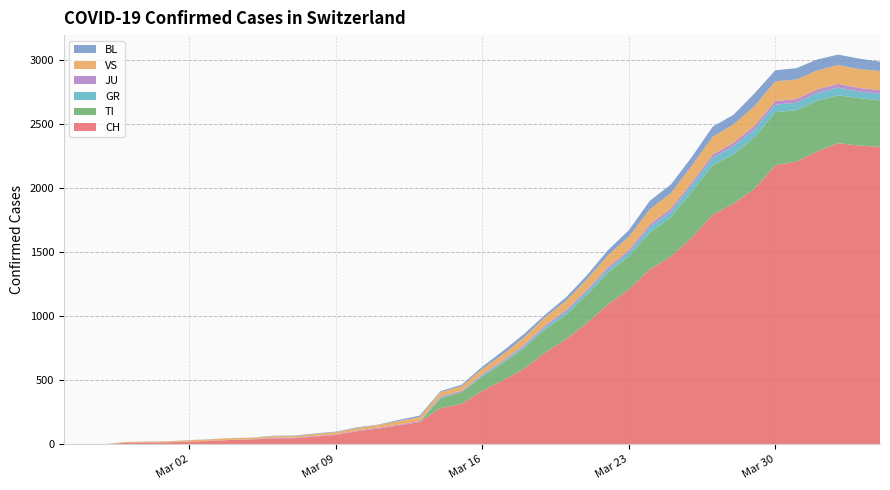

Reading left to right, extract all data points from this chart.

CH: 0	1	2	13	15	16	22	27	35	39	47	48	61	74	103	124	148	175	283	316	418	501	590	717	820	946	1092	1208	1366	1465	1611	1791	1878	1992	2177	2205	2285	2349	2331	2320
TI: 0	0	0	0	0	0	0	0	0	0	0	0	0	0	0	0	0	0	77	92	112	137	163	182	190	224	246	261	285	306	358	386	385	402	415	401	396	374	370	363
GR: 0	0	0	0	0	0	0	0	0	0	0	0	0	0	0	0	0	0	6	0	9	9	13	18	24	24	27	29	43	45	52	58	63	63	58	58	59	60	51	52
JU: 0	0	1	1	1	1	1	1	1	2	5	5	5	5	5	6	6	8	8	9	9	11	11	12	14	13	18	18	22	23	22	25	27	28	28	29	29	29	28	27
VS: 0	0	0	6	6	7	10	12	13	11	12	12	16	17	20	21	28	30	34	36	42	47	59	64	73	83	92	104	118	119	129	138	143	153	154	153	147	147	147	150
BL: 0	0	0	0	1	1	1	1	1	1	4	4	4	4	5	3	9	12	8	12	17	26	27	19	27	30	40	51	66	68	68	79	75	99	86	88	86	81	82	73